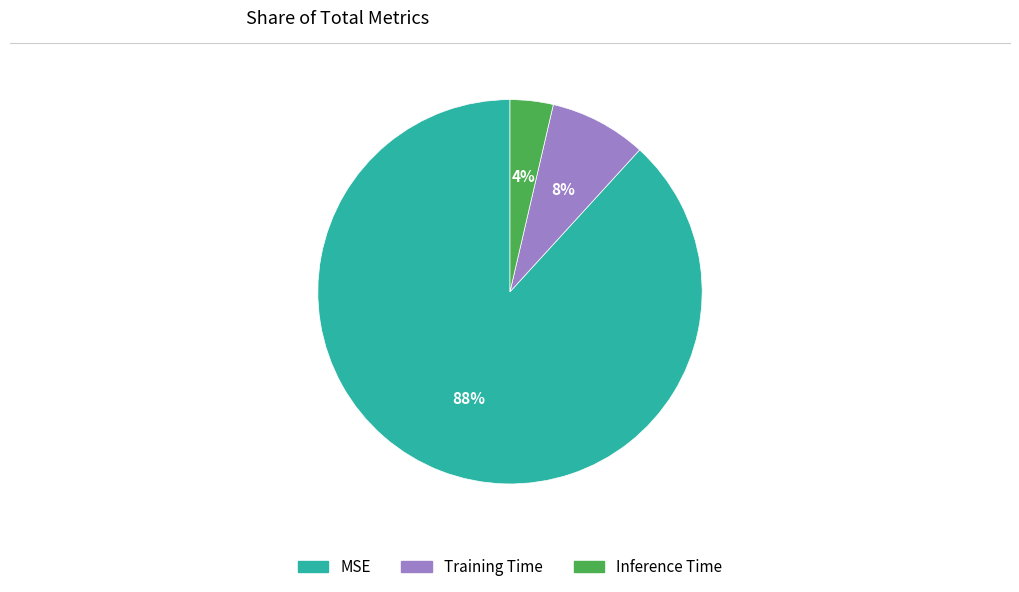

True or false: Training Time accounts for 8% of the total.

True